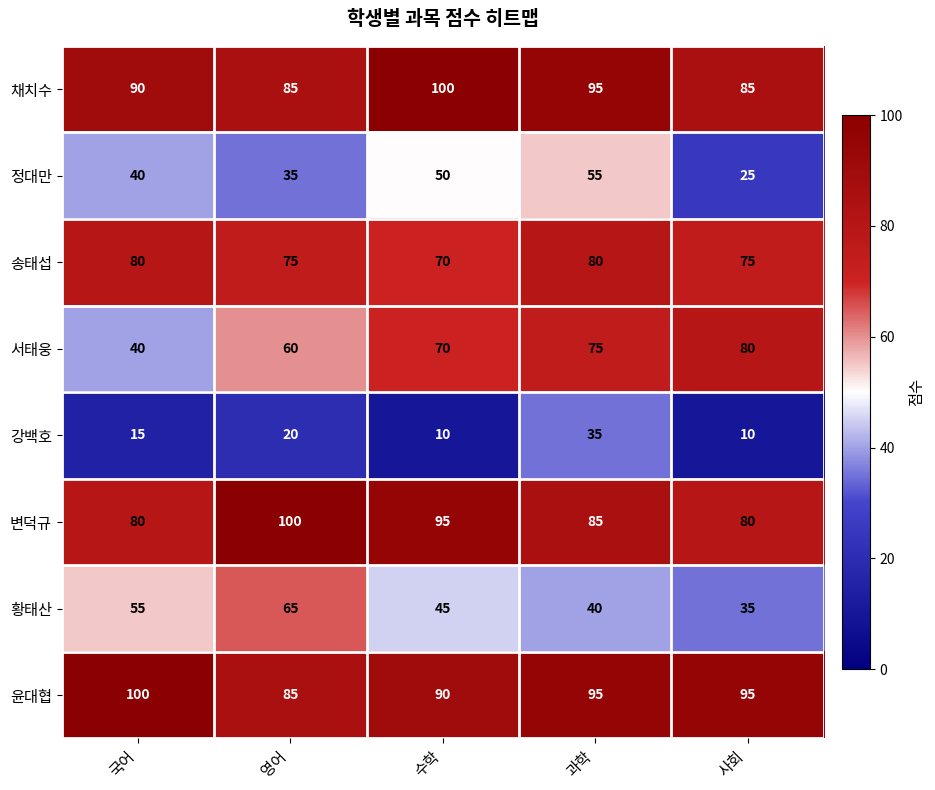

What is the maximum value for 변덕규?

100